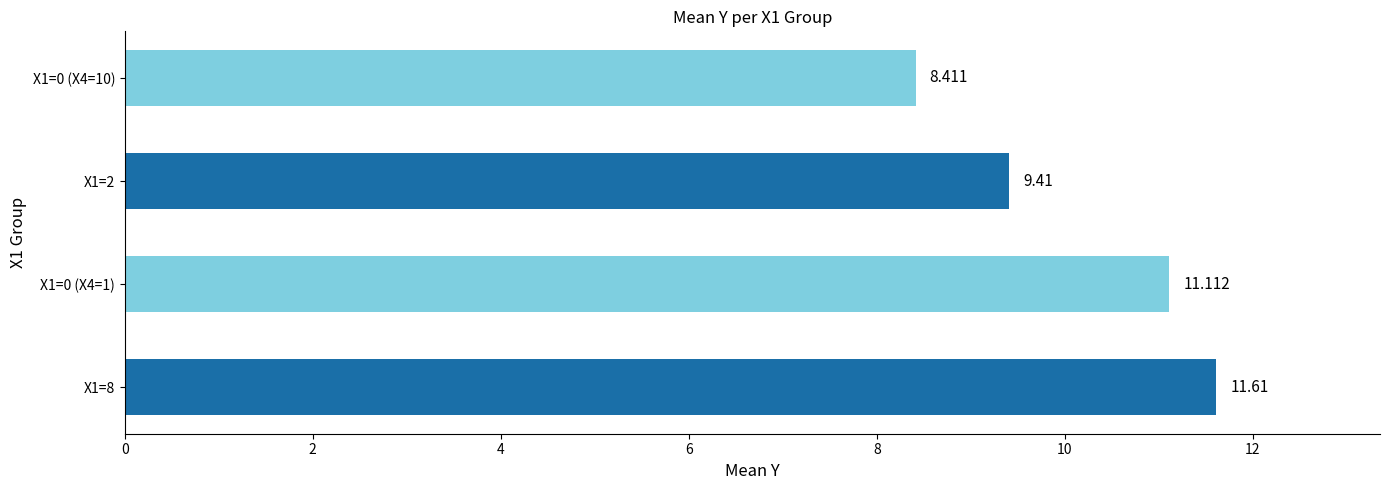

How many values exceed 11?

2